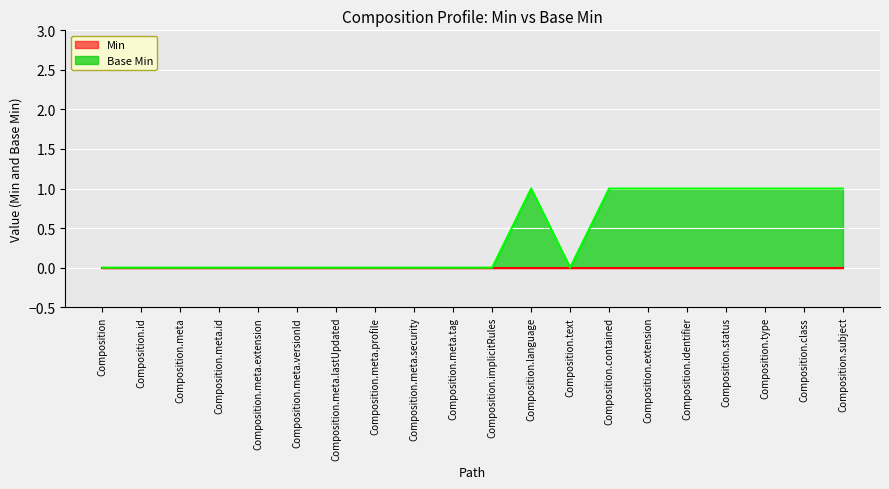

The chart shows a value of 0 at Composition.text. True or false?

True